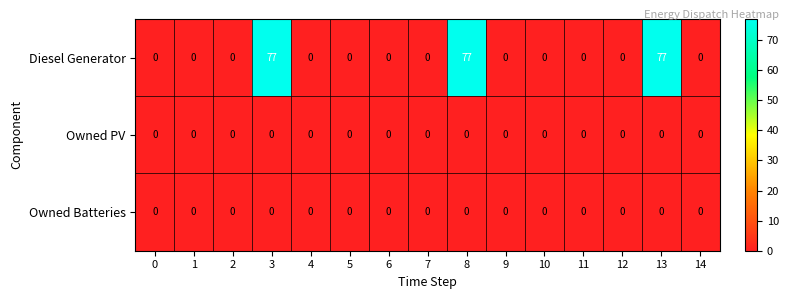

Which series has the largest total across all categories?

Diesel Generator